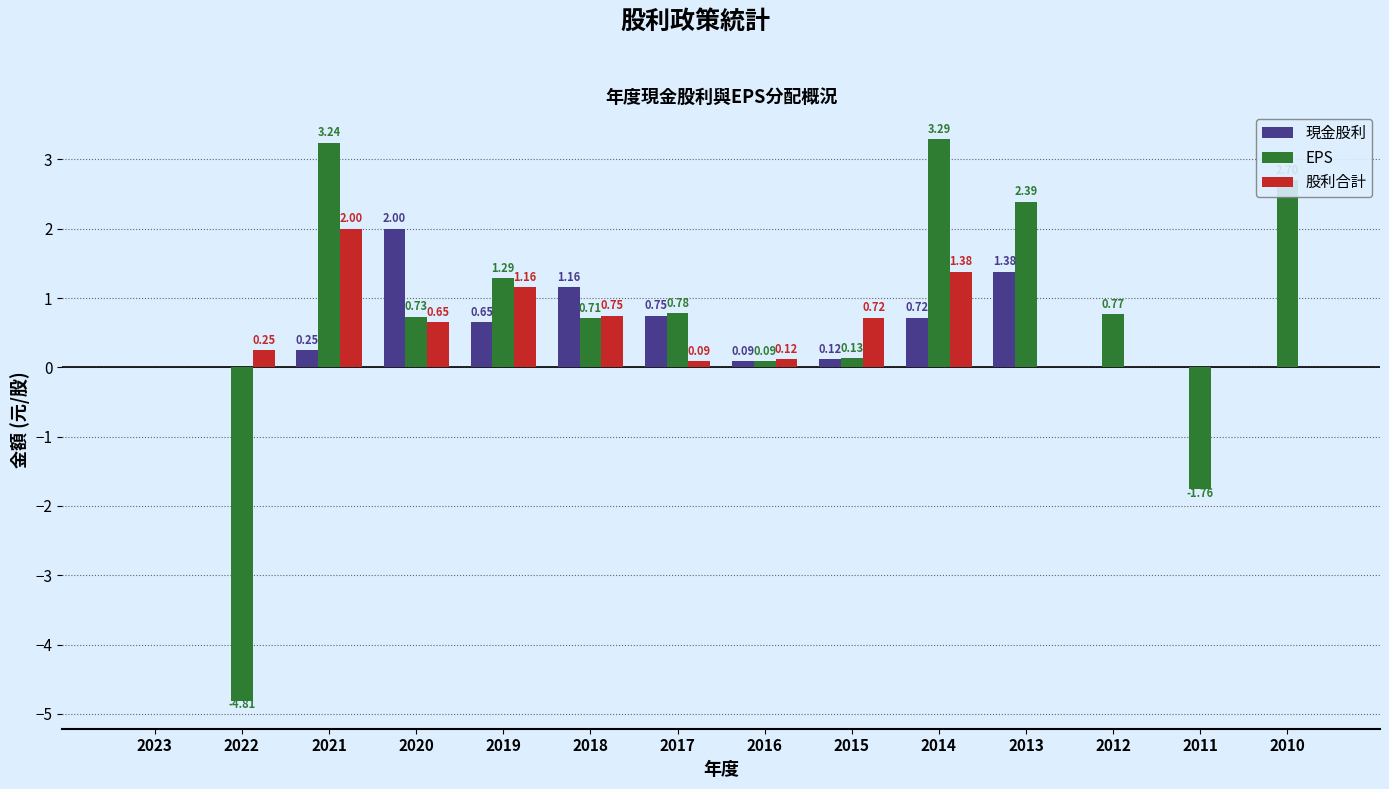

Are the bars horizontal?

No